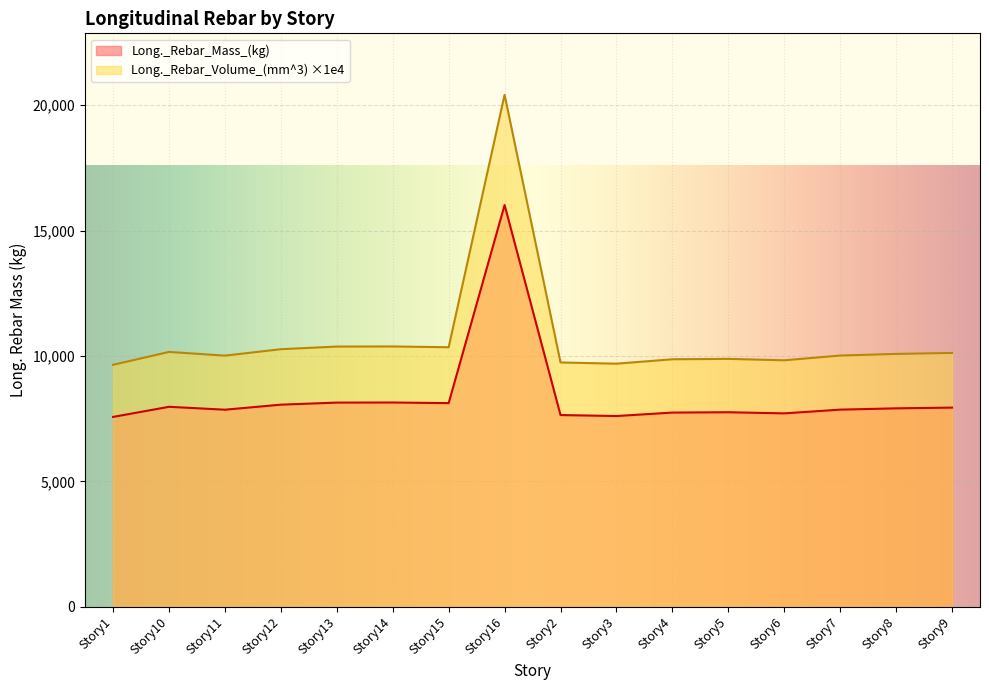

Which series has the largest range (max minus min)?

Long._Rebar_Volume_(mm^3) ×1e4